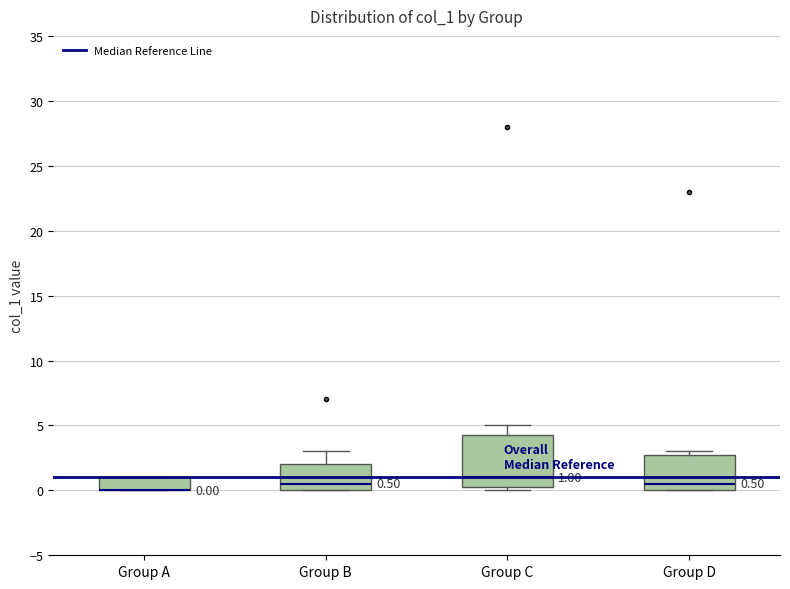

Which box is the tallest, from its lower edge to its upper edge?

Group C